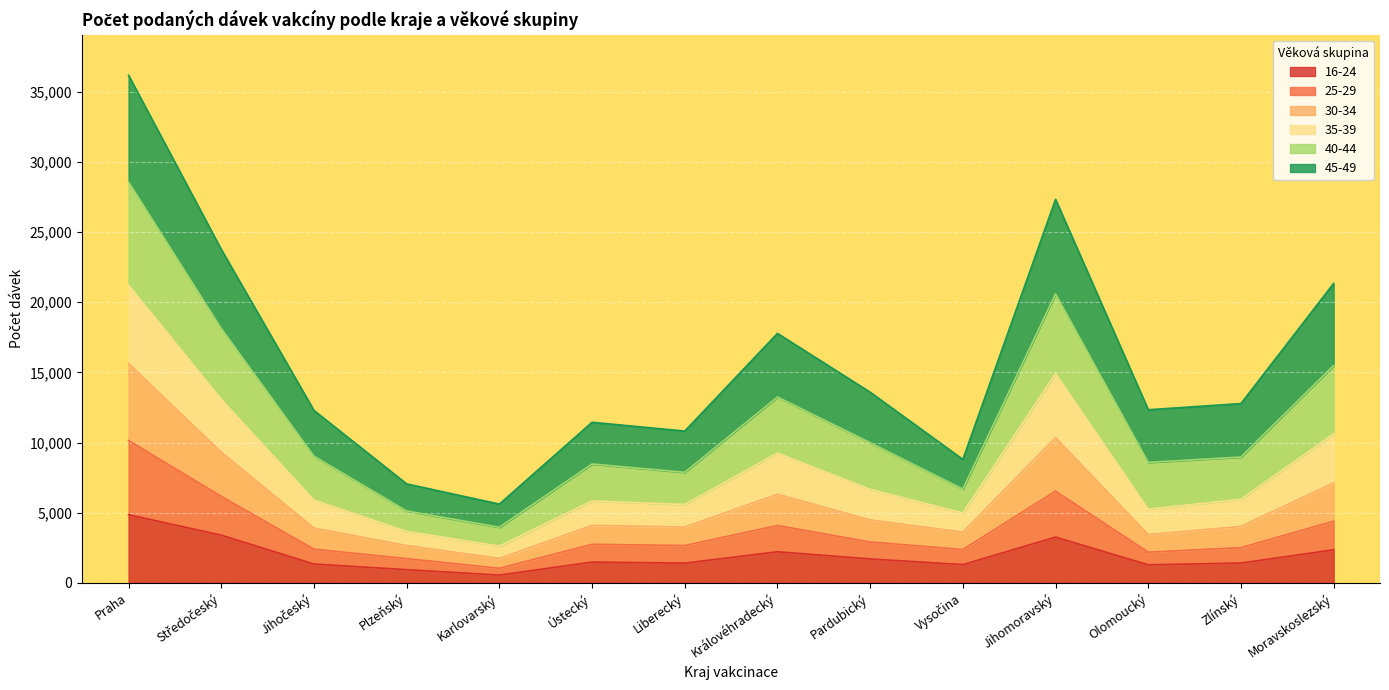

Which category has the highest value in the 16-24 series?

Praha